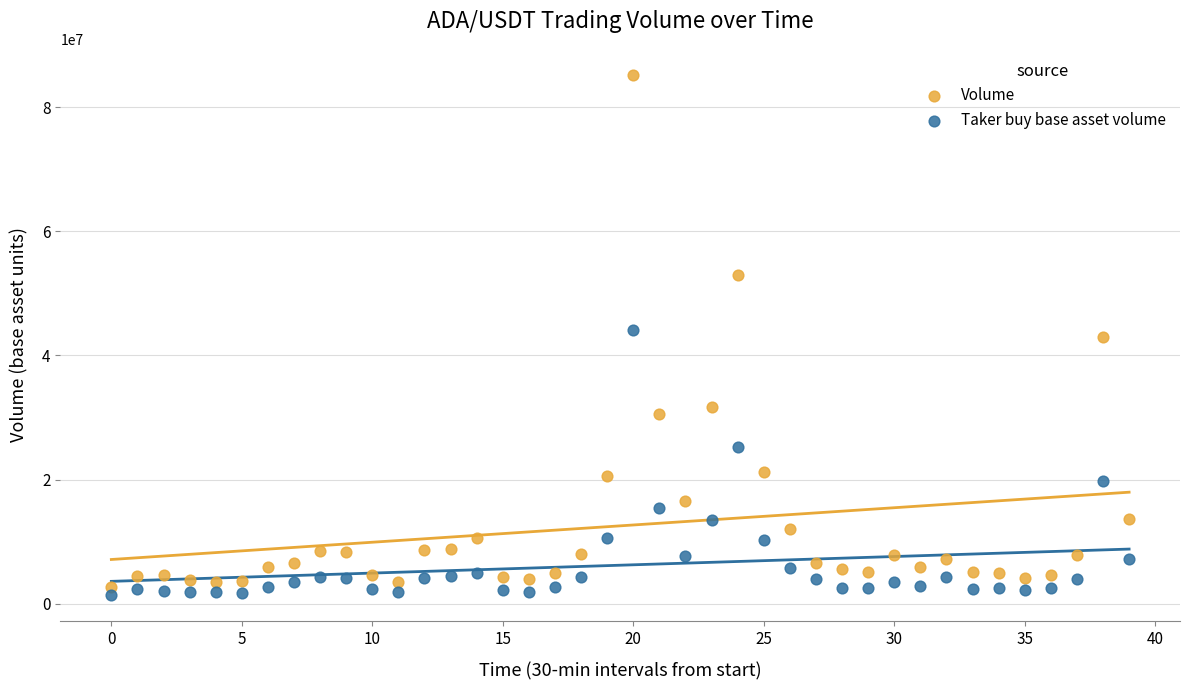

Across all data points, what is the range of Y values (max minus min)?

83816241.8